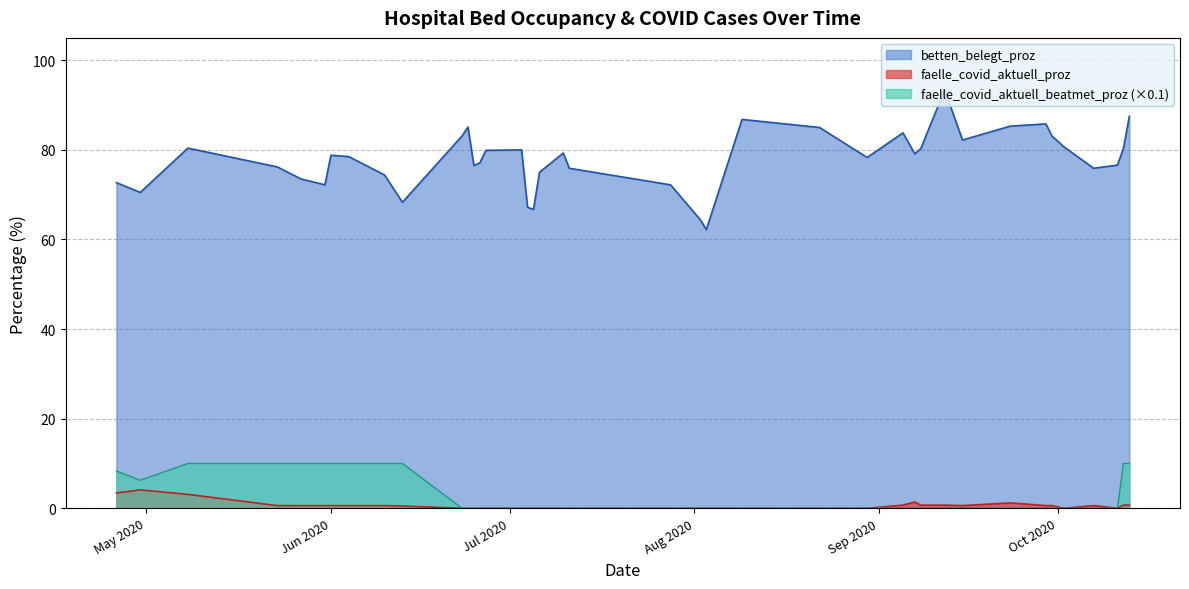

What is the difference between the highest and lowest values at 2020-04-26?

79.9